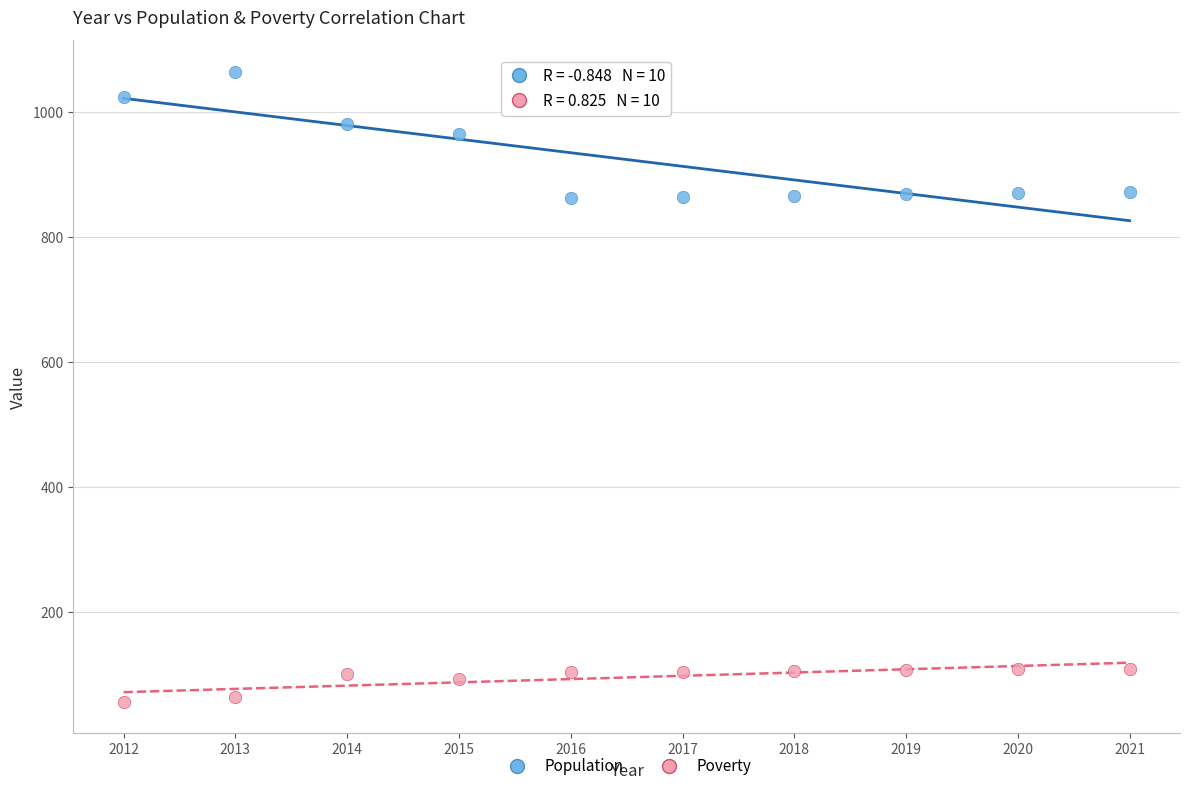

What are all the series names shown in the legend?

Population, Poverty